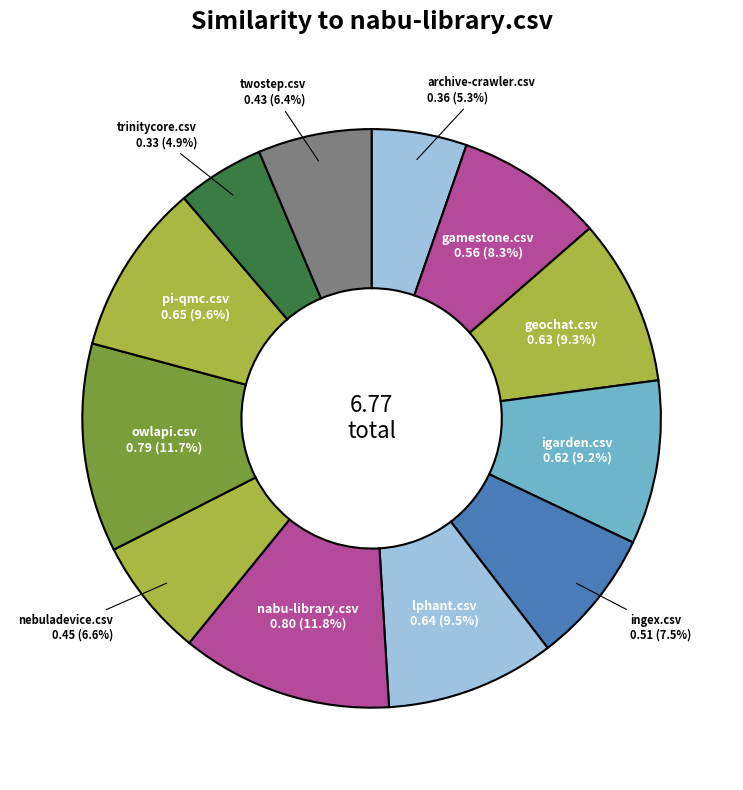

Count the number of slices in the pie.

12